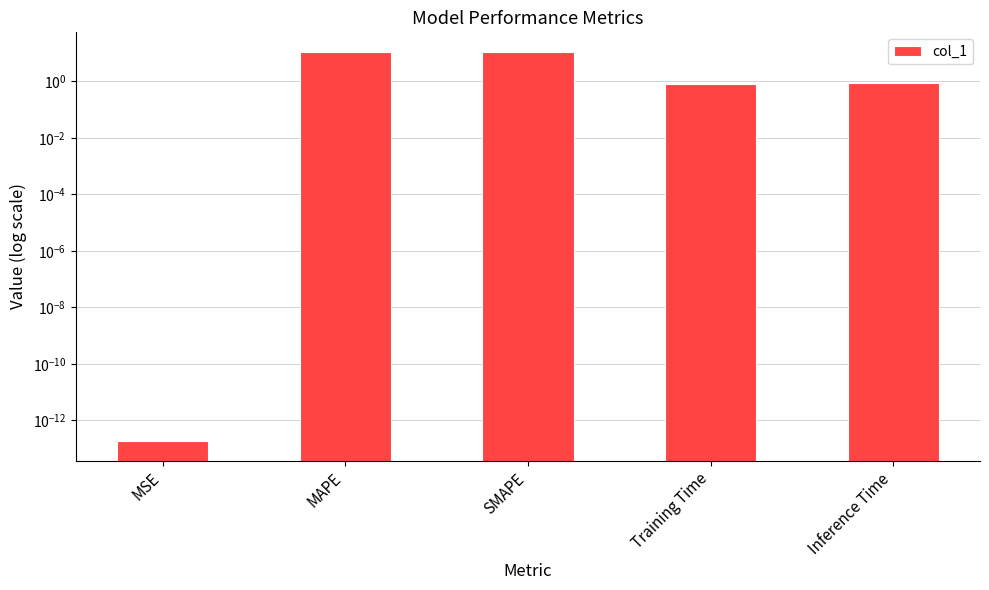

Where is the data nearest to the value 5?

Inference Time